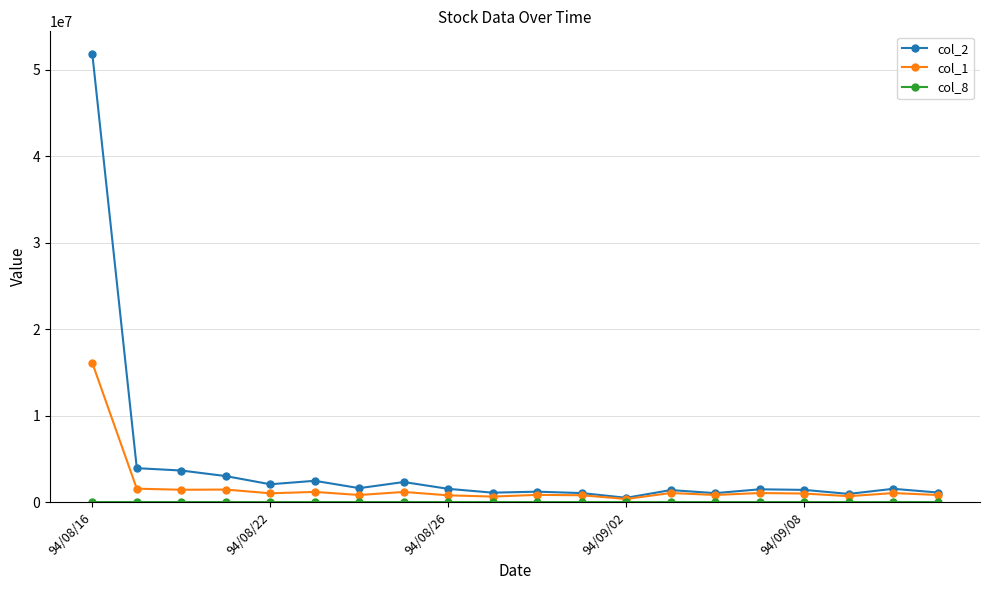

Which series has the largest total across all categories?

col_2